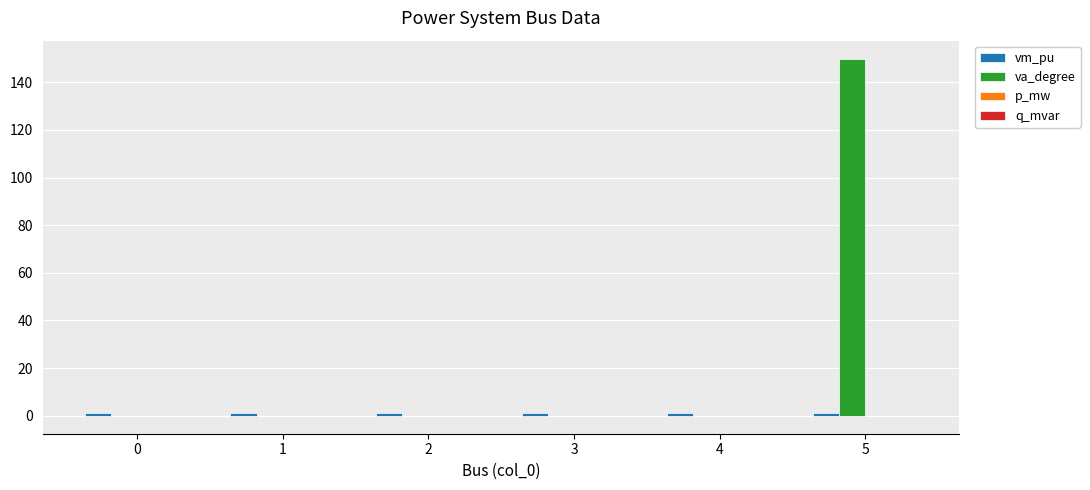

At which category is the sum across all series the highest?

5